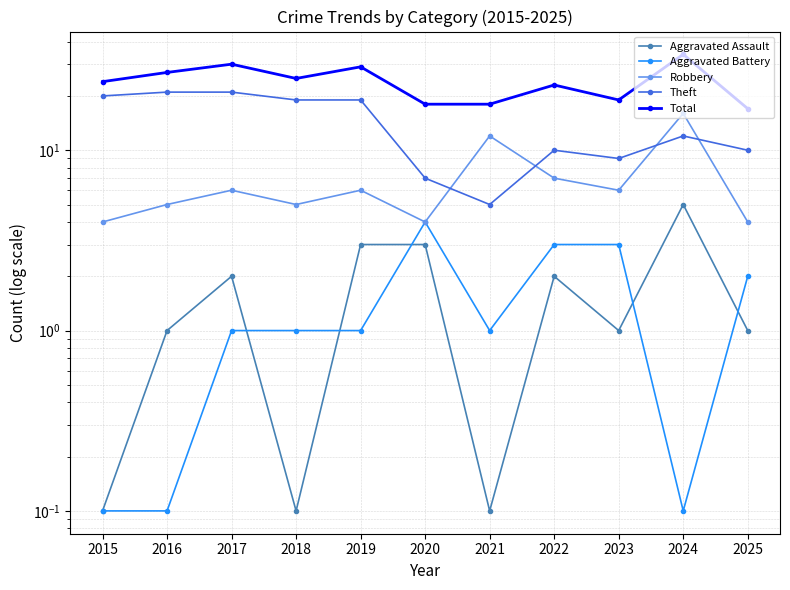

Which series has the widest spread of values?

Total